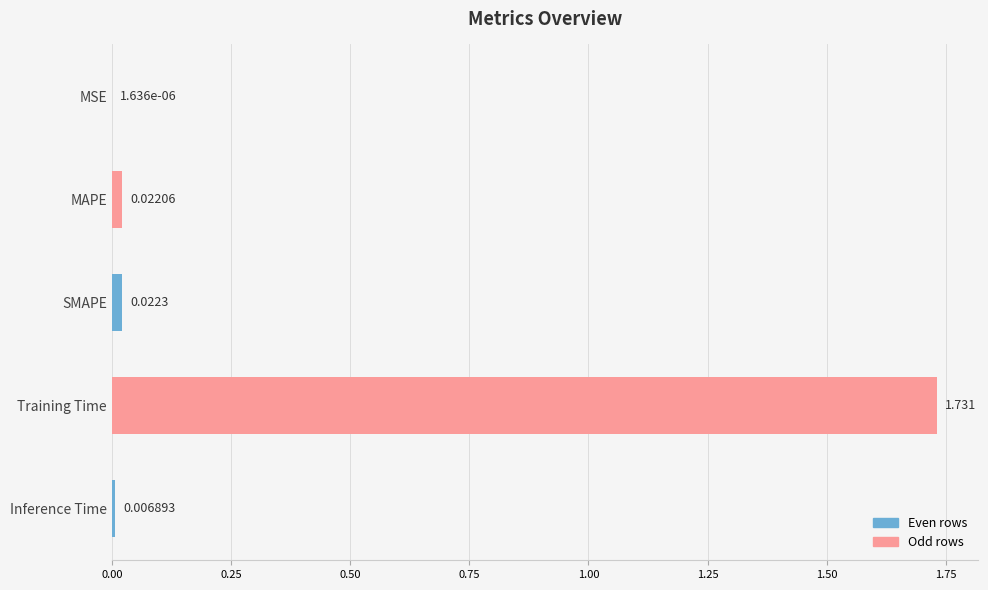

How many categories are shown in the chart?

5